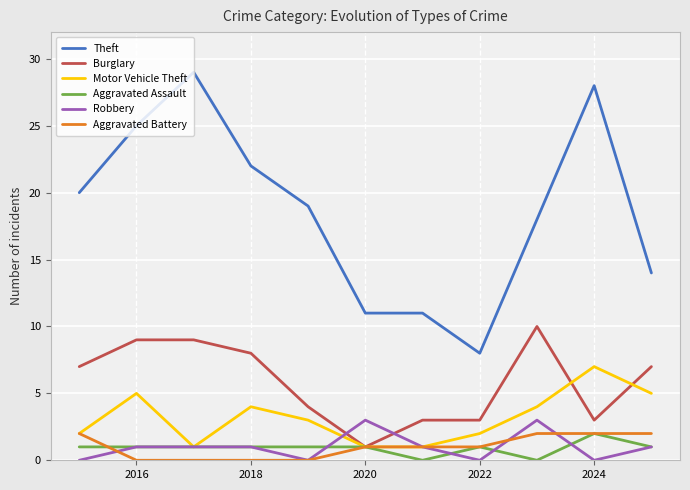

True or false: Theft and Aggravated Assault cross at least once.

False